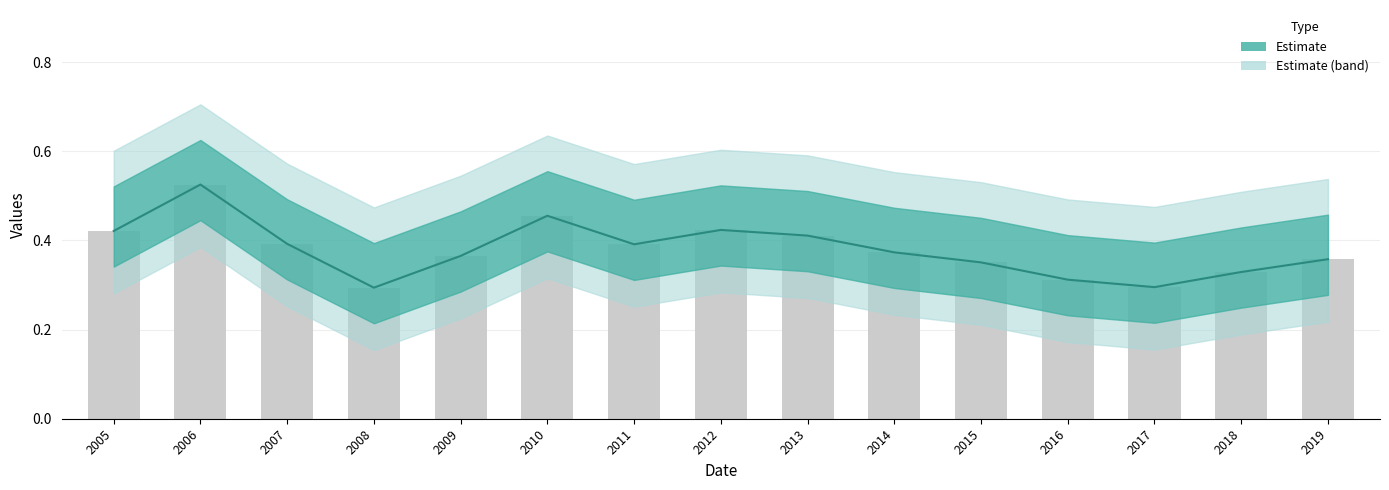

At which category does the chart reach its peak across all series?

2006